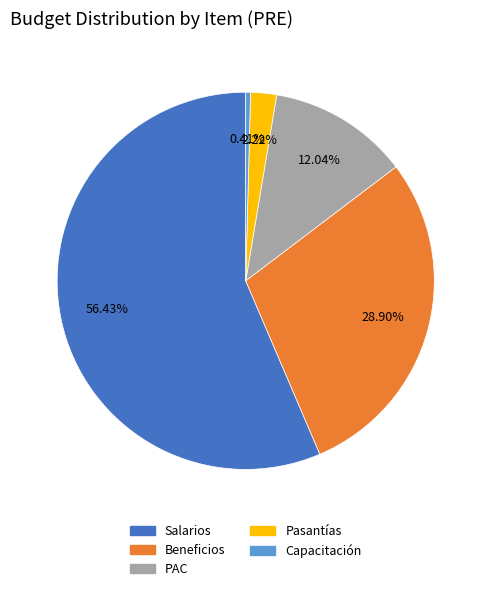

Which category has the smallest portion of the pie?

Capacitación